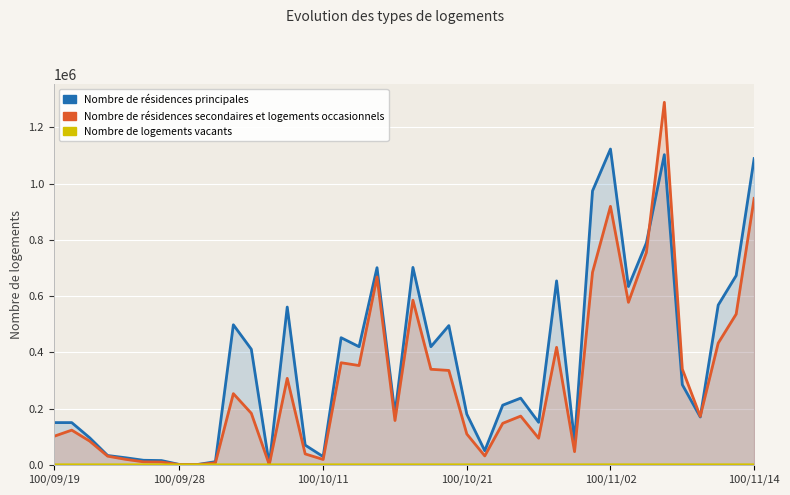

Which series has the largest range (max minus min)?

col_2 (Amount)